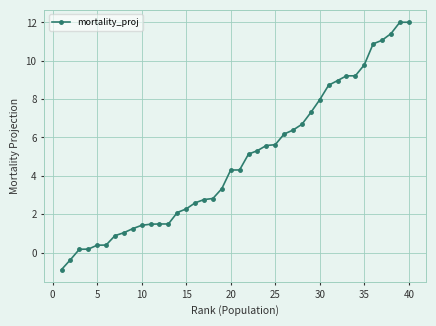

What is the value of the 38th point from the left?

11.4